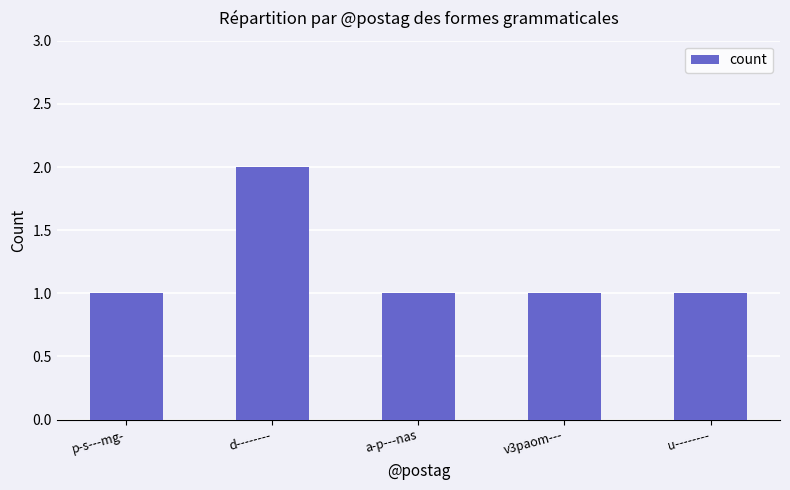

Reading right to left, list all the values displayed in this chart.

1	1	1	2	1